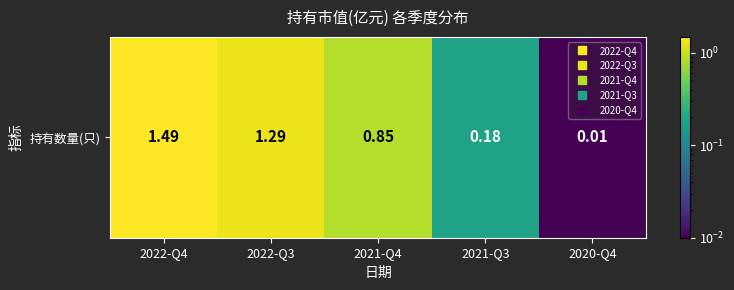

List the labels in order of value, largest first.

2022-Q4, 2022-Q3, 2021-Q4, 2021-Q3, 2020-Q4